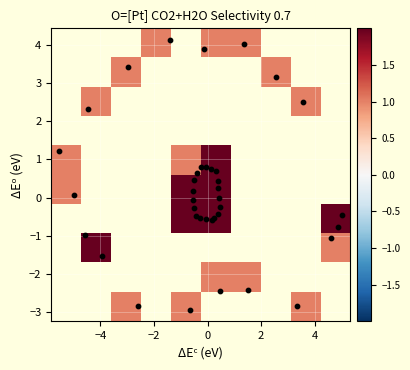

What is the difference between the second highest and second lowest values?

6.9